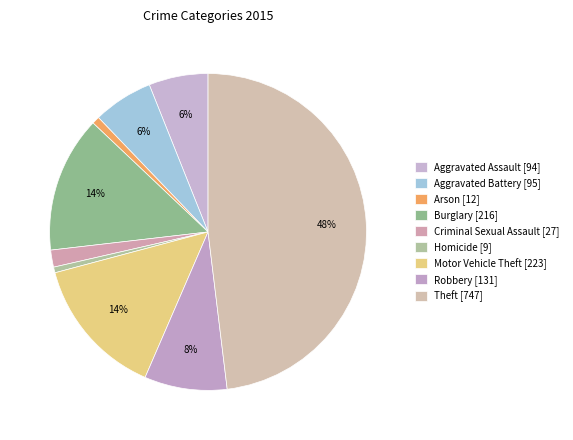

Rank the categories by value from highest to lowest.

Theft, Motor Vehicle Theft, Burglary, Robbery, Aggravated Battery, Aggravated Assault, Criminal Sexual Assault, Arson, Homicide